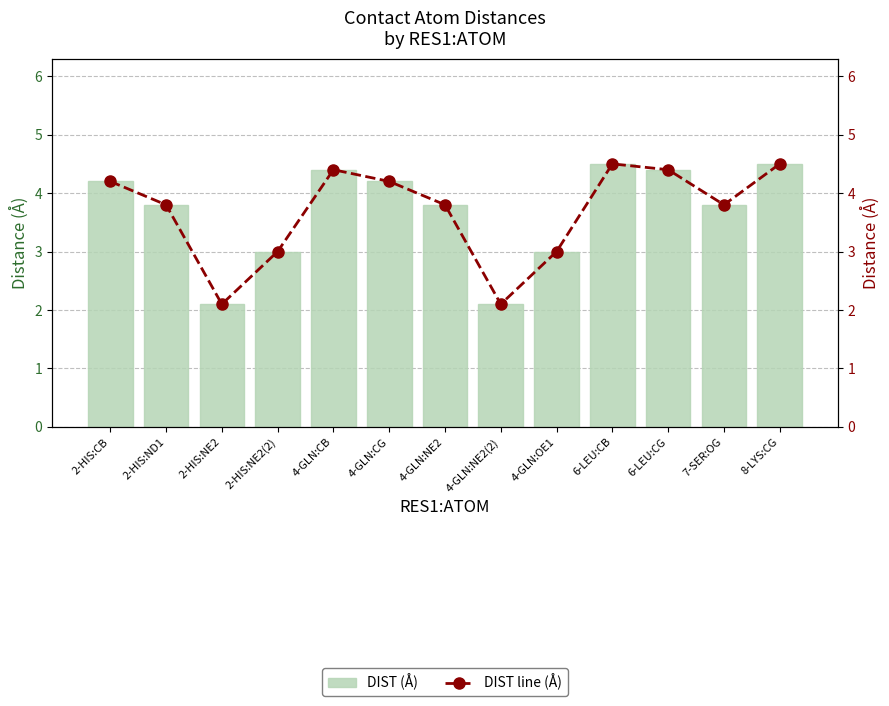

List the series in order of their peak value, lowest first.

DIST (Å), DIST line (Å)